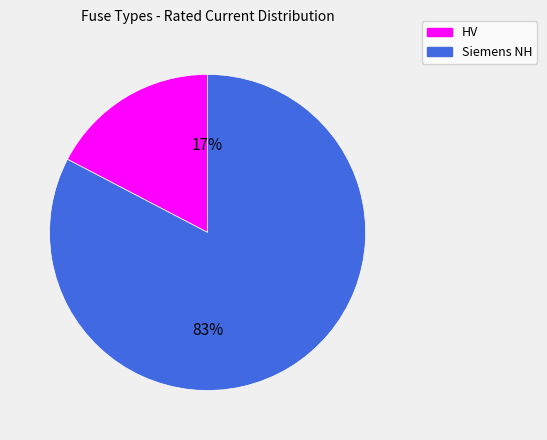

Does any single category account for the majority?

Yes